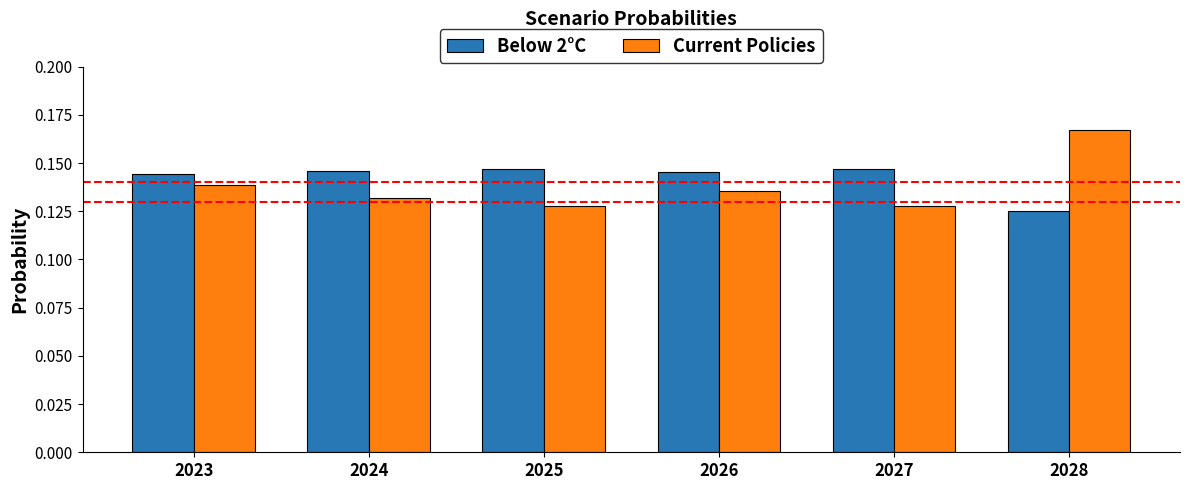

At how many categories does at least one series exceed 0?

6